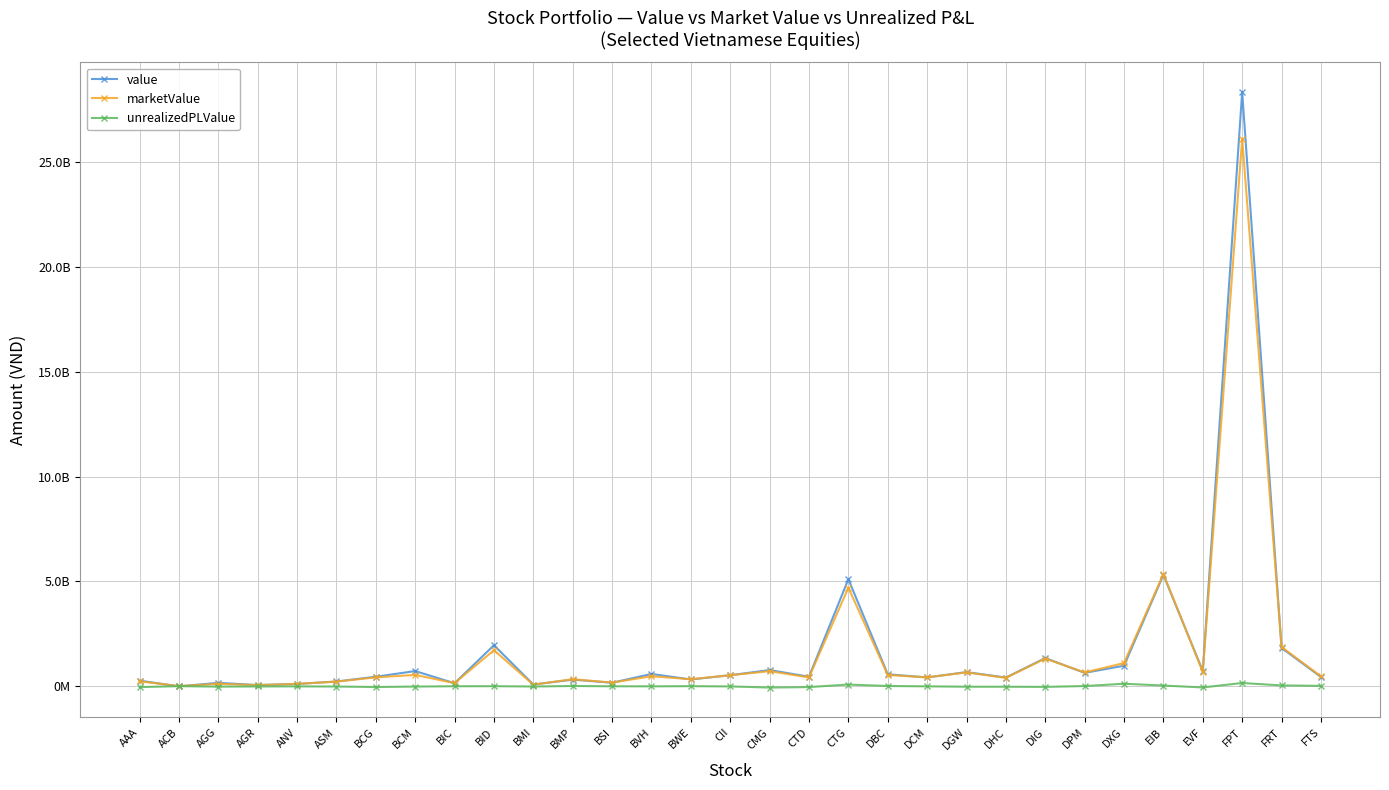

What is the label of the 7th point from the right?

DPM